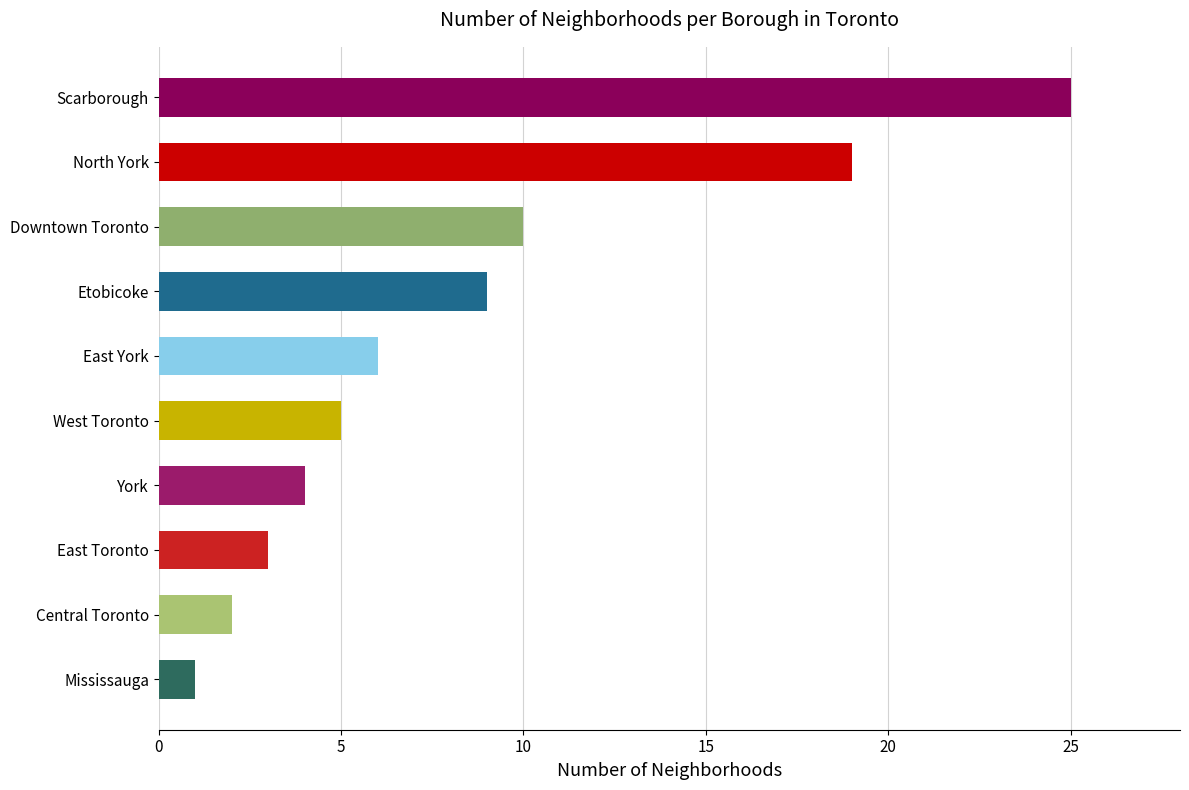

What is the ratio of the value at North York to the value at West Toronto?

3.8